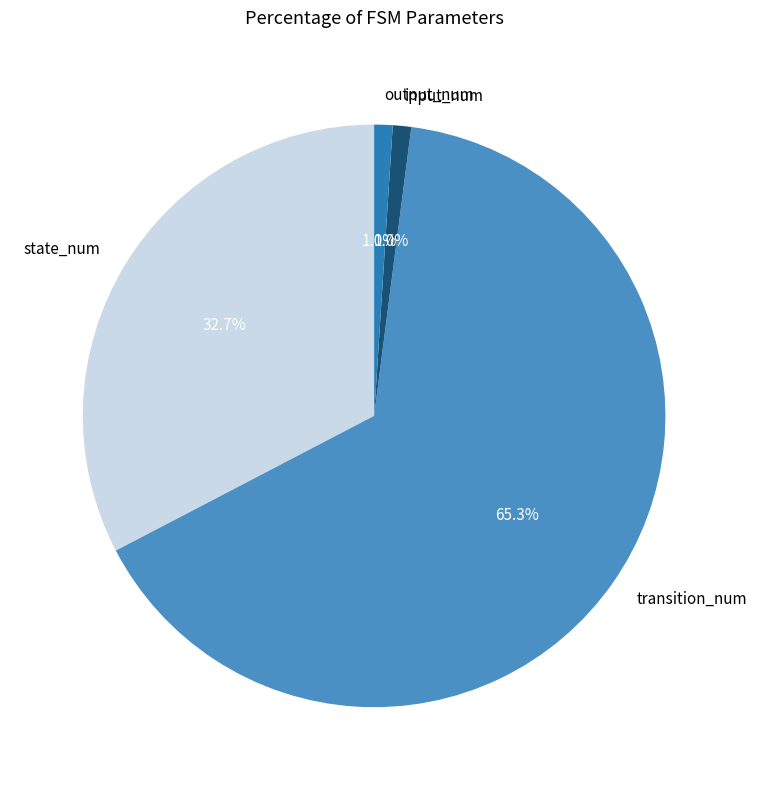

How many slices are in this pie chart?

4